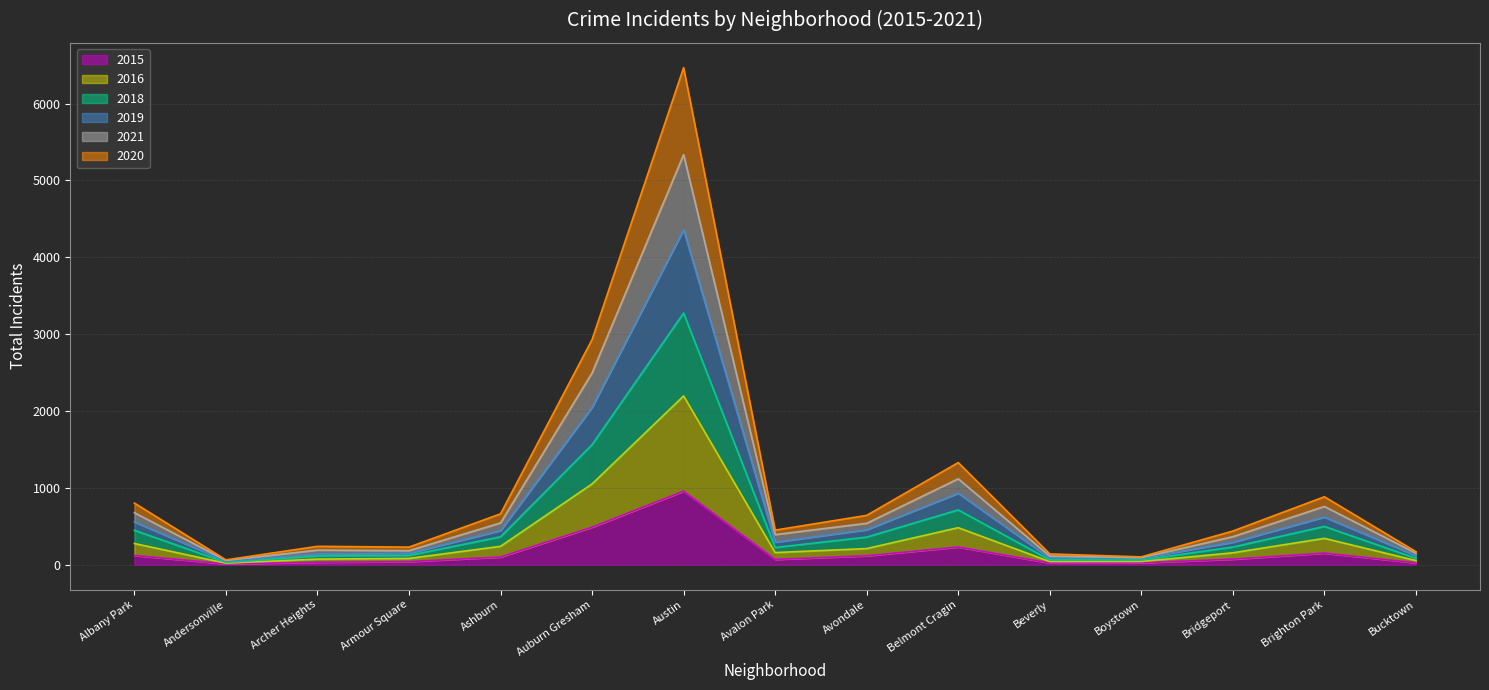

True or false: 2016 and 2020 cross at least once.

False